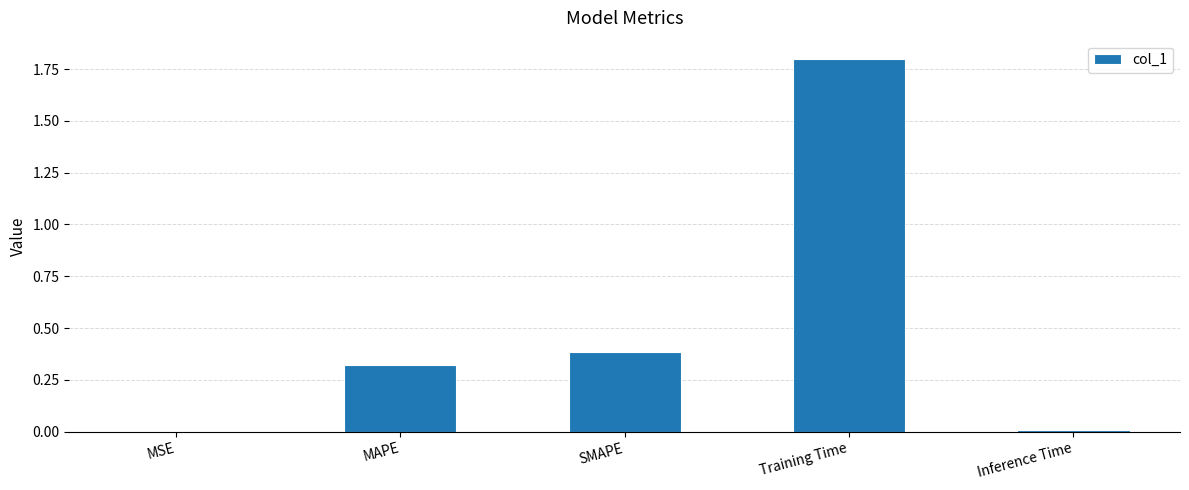

Between SMAPE and Training Time, which is larger?

Training Time